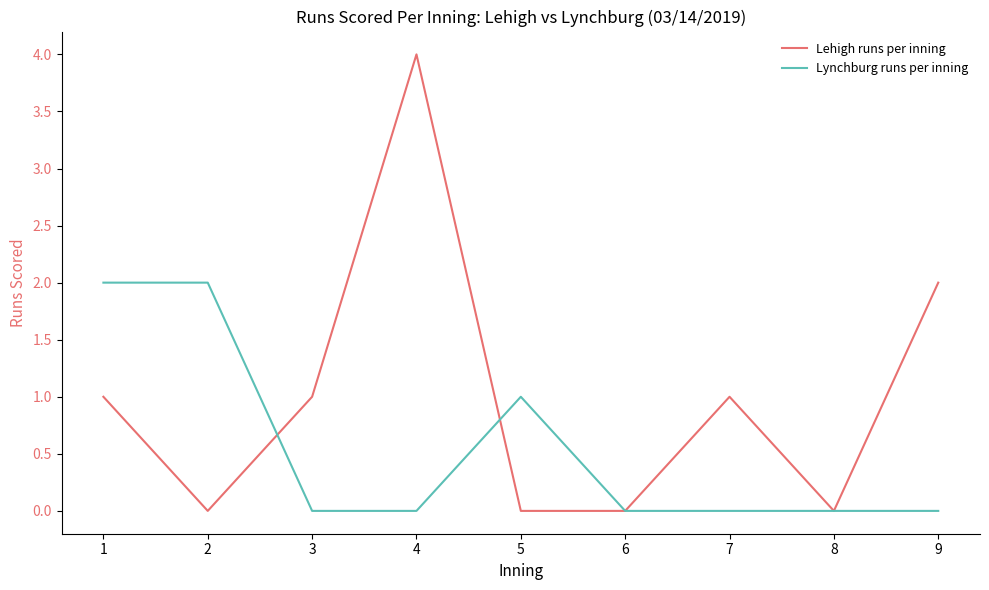

Which series has the widest spread of values?

Lehigh runs per inning